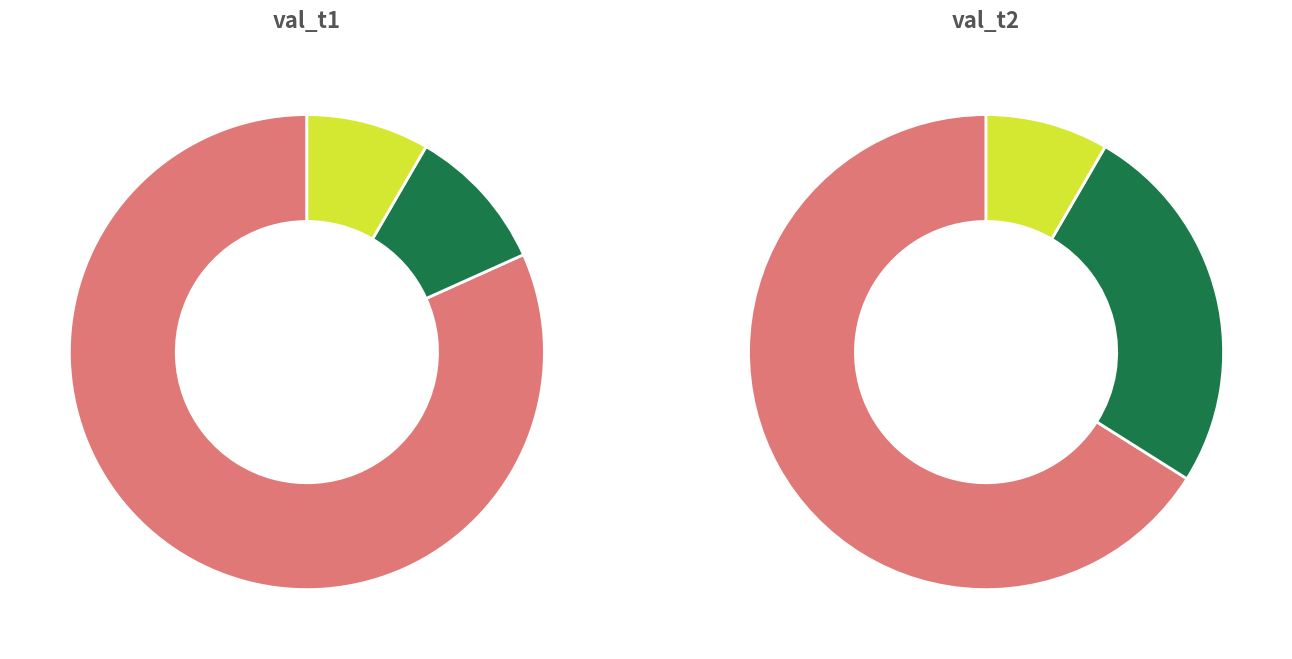

Combined, what portion of the pie is 13 and 18?

6.4%